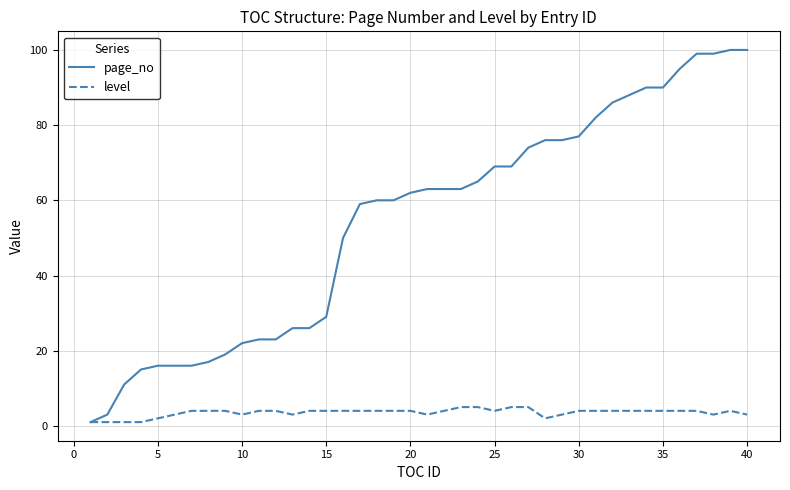

How many lines are shown in the chart?

2